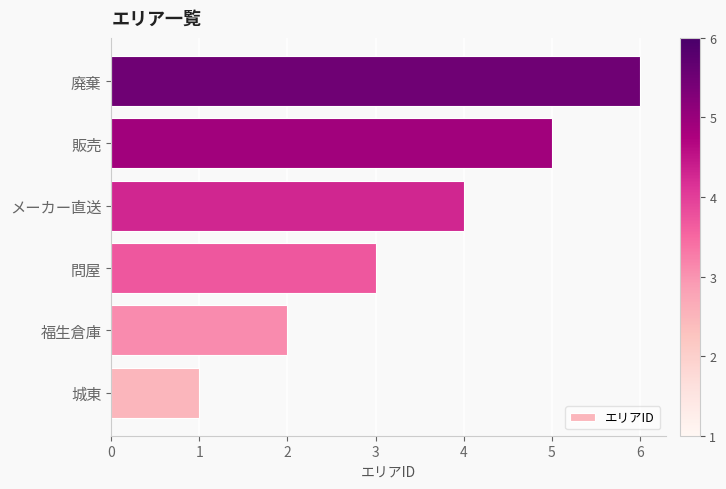

Which label corresponds to the largest value in the chart?

廃棄